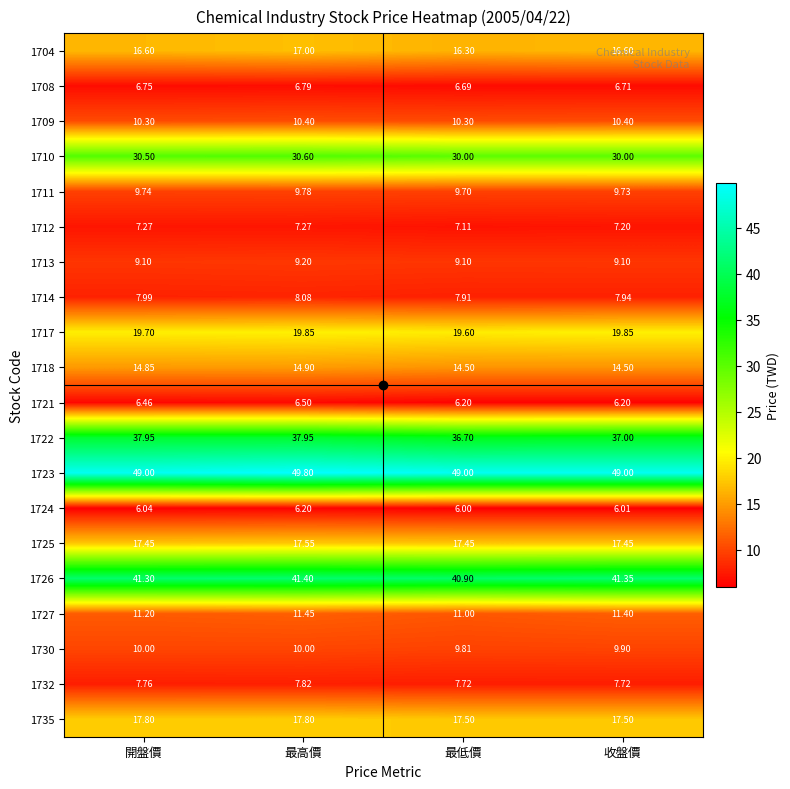

What is the total value across all series at 最高價?

340.3